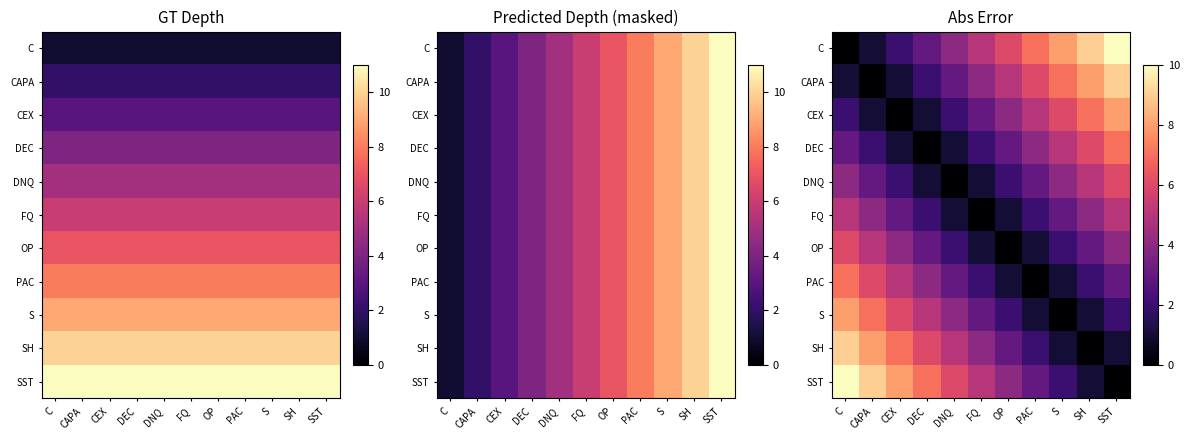

True or false: DEC has a value of 3 at SH.

False